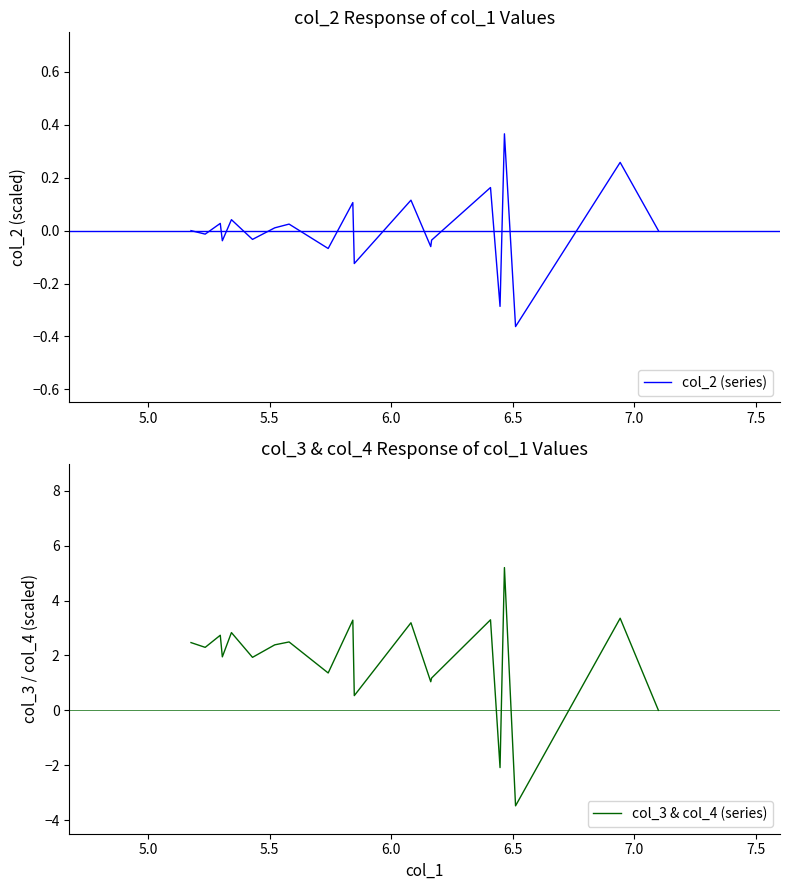

What is the difference between the maximum and minimum values in the col_3 & col_4 (series) series?

8.7